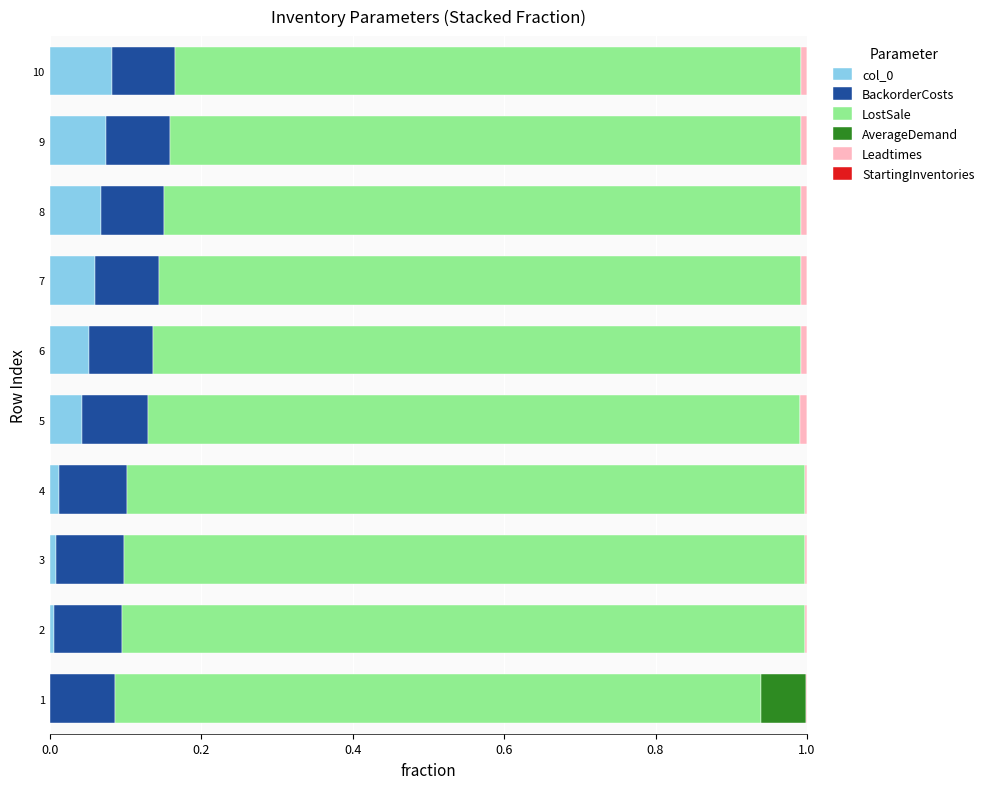

The col_0 series shows 0.0 at 6. True or false?

False